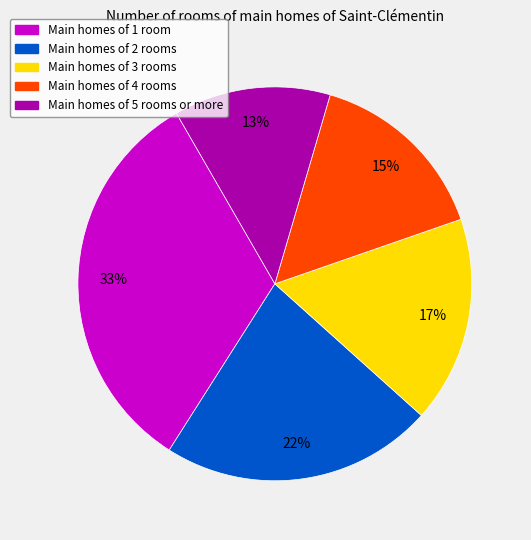

Is there a majority slice in this chart?

No